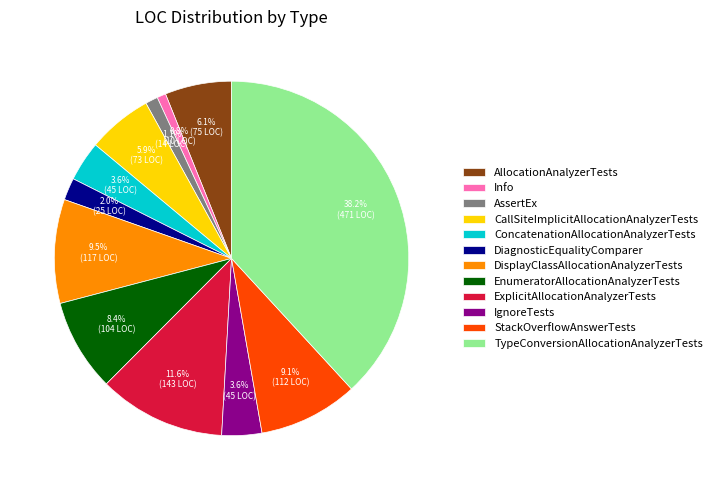

What is the ratio of the value at CallSiteImplicitAllocationAnalyzerTests to the value at ConcatenationAllocationAnalyzerTests?

1.6